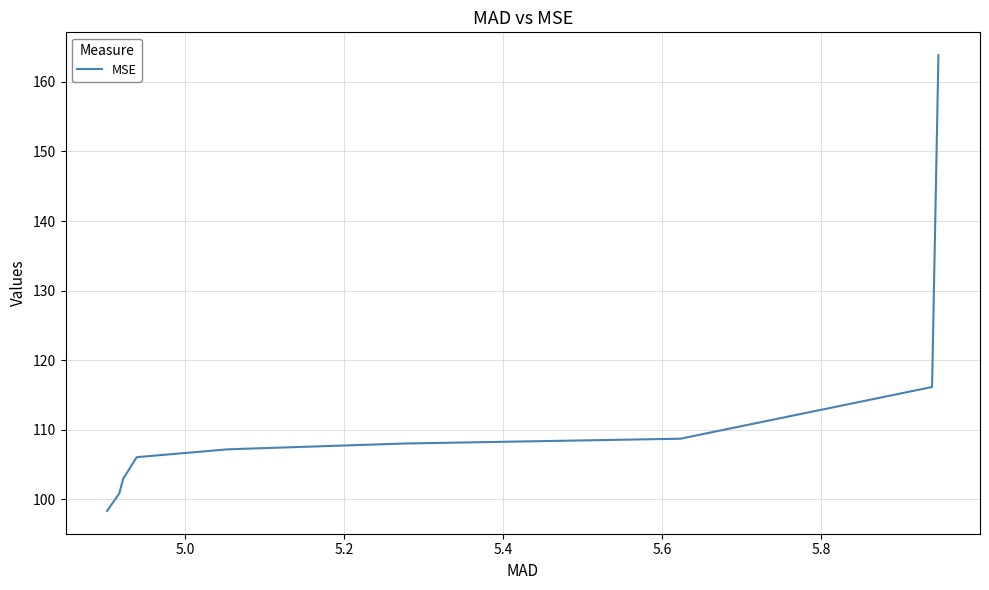

What is the greatest value displayed?

163.8